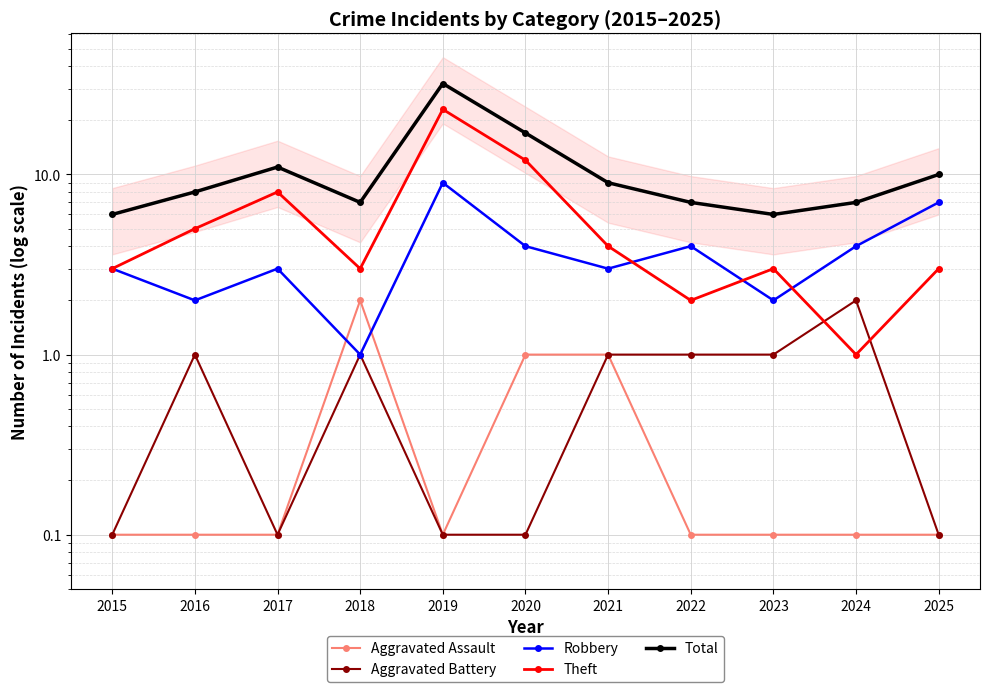

At which category does Aggravated Assault reach its first local peak?

2018